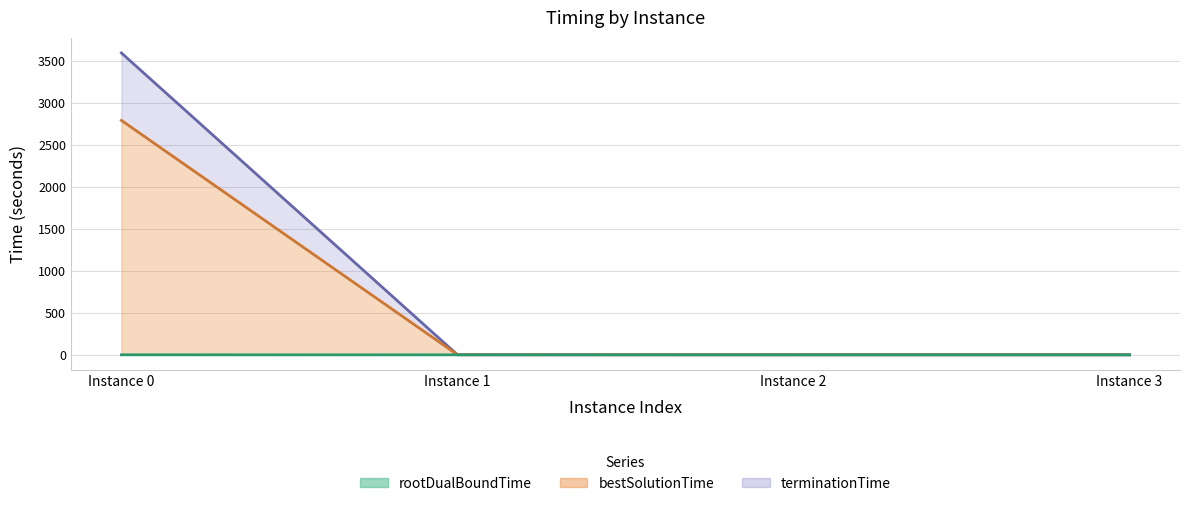

The rootDualBoundTime series shows 0.0 at Instance 1. True or false?

False